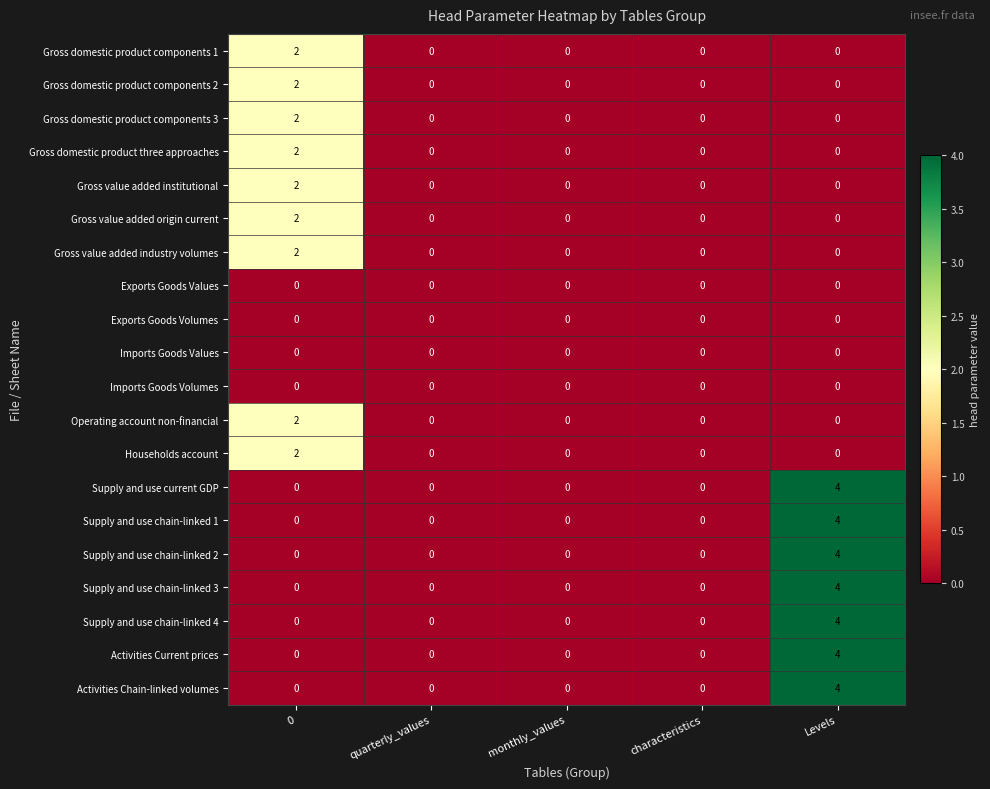

At which category is the sum across all series the highest?

Levels